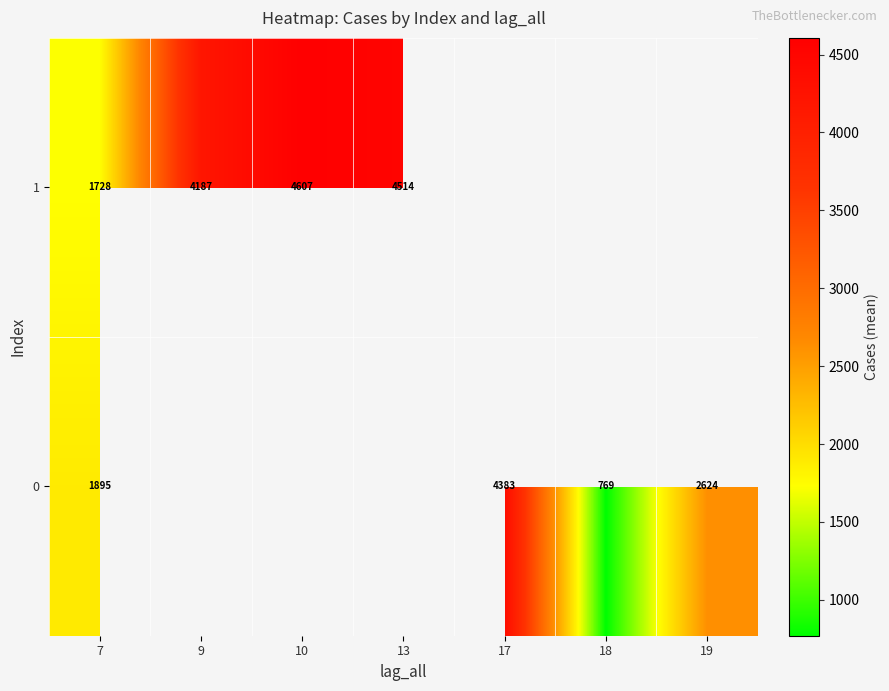

What is the lowest value of the row_1 series?

1727.9